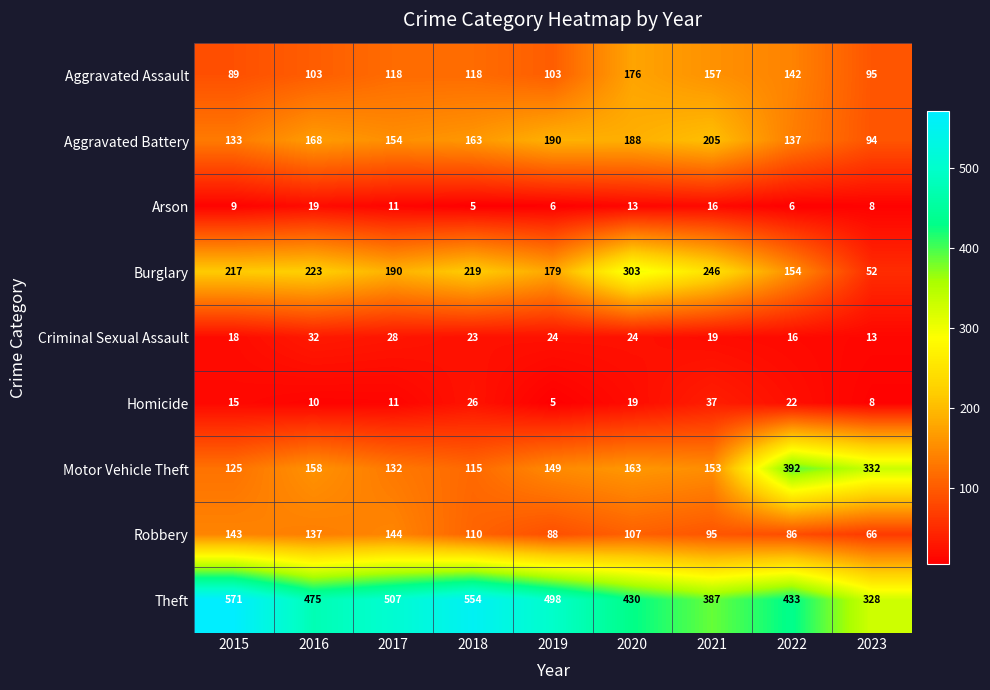

Read the Burglary value at 2020, to the nearest 50.

300